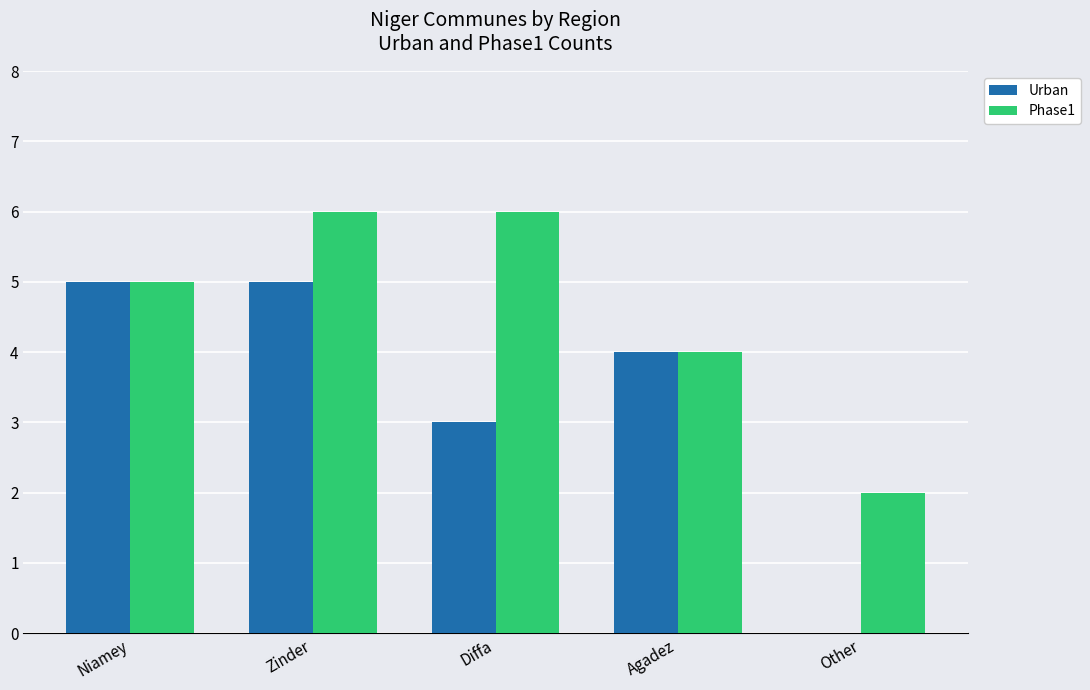

What is the sum of the Urban values at Diffa and Niamey?

8